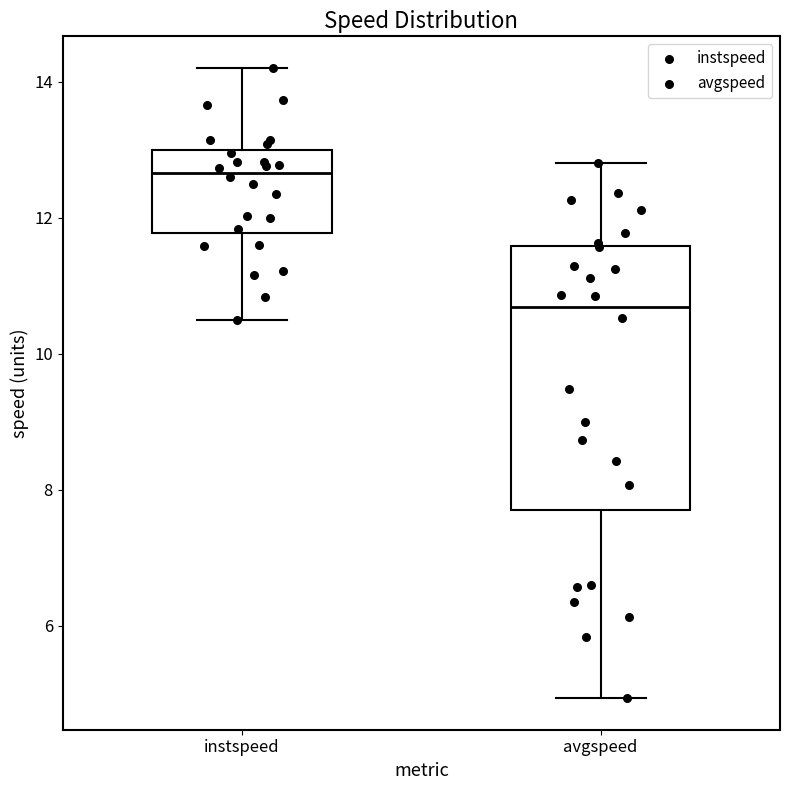

Reading left to right, transcribe this box plot: for each box, give where its median line is, the range the box spans, and where its two whiskers end, as read against the y-axis. The values are not printed on the chart, so give them approximately, as read against the axis.

instspeed: median 12.6, box 11.8 to 13.0, whiskers 10.4 to 14.2
avgspeed: median 10.6, box 7.8 to 11.6, whiskers 5.0 to 12.8